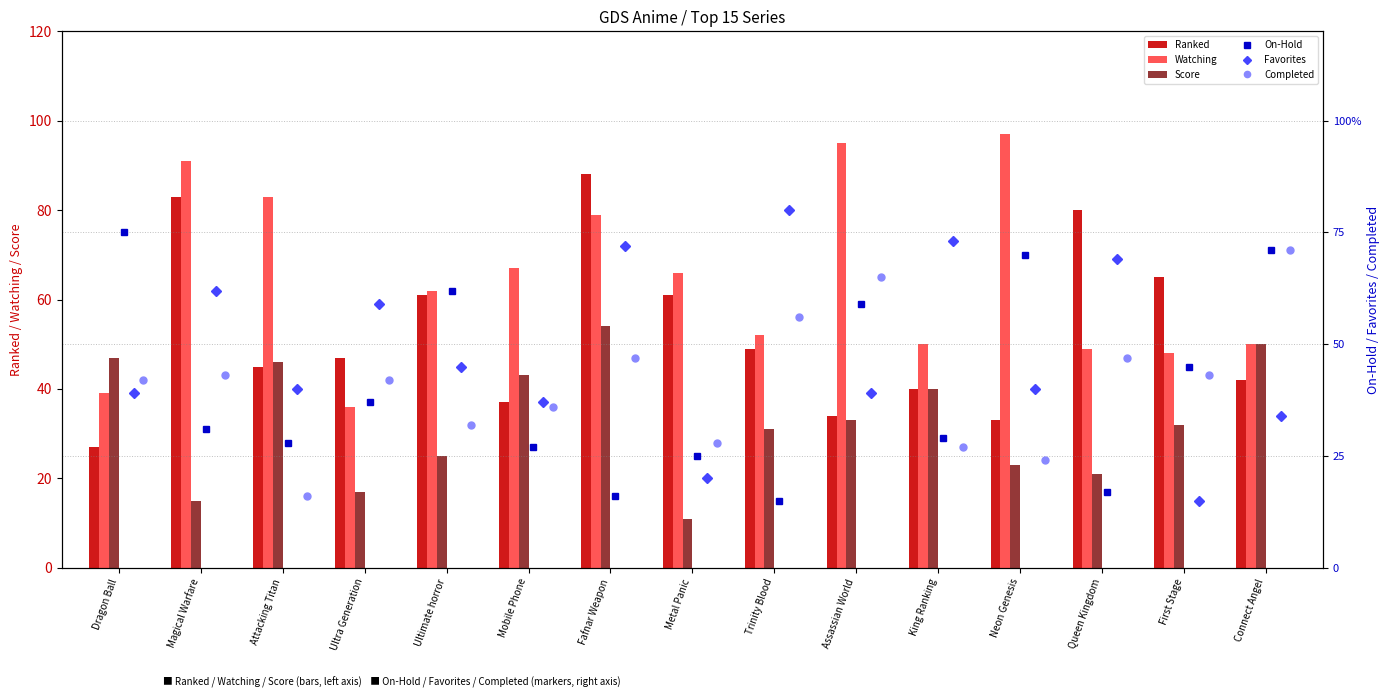

The value of Score at First Stage is 52. True or false?

False